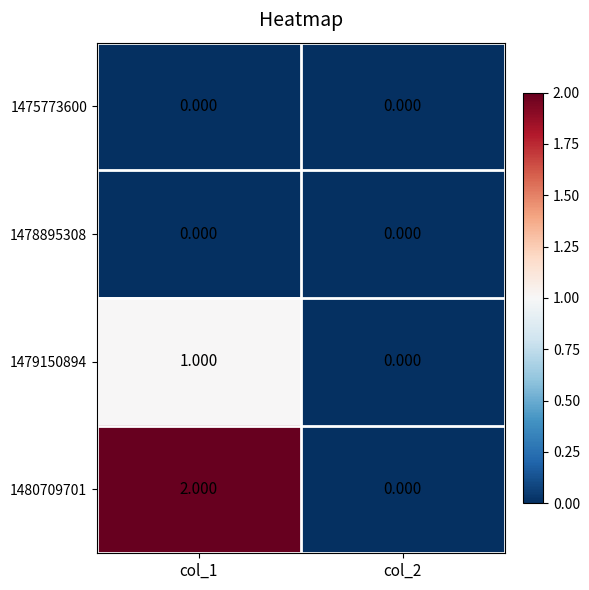

Count the number of categories in the chart.

2